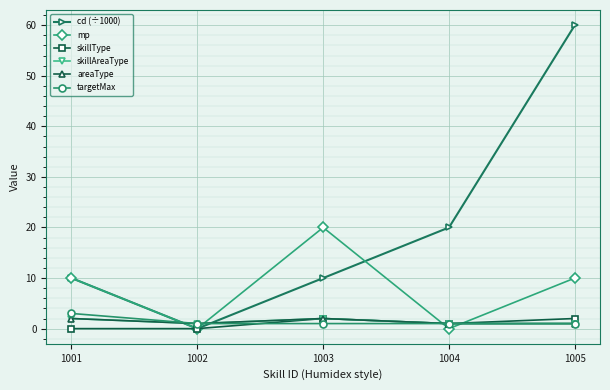

Is this an area chart (filled region under the line)?

No